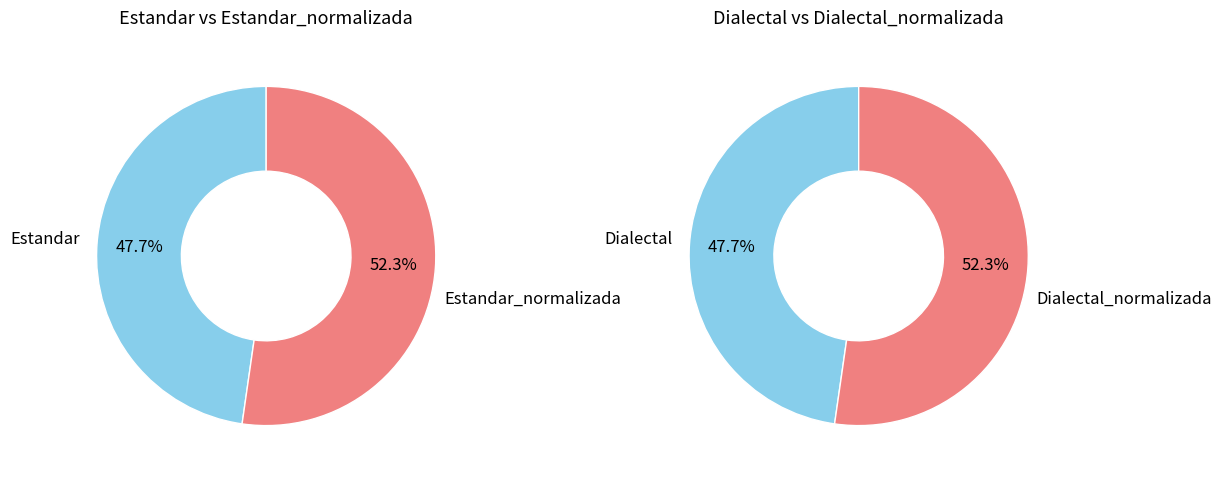

Count the number of slices in the pie.

4